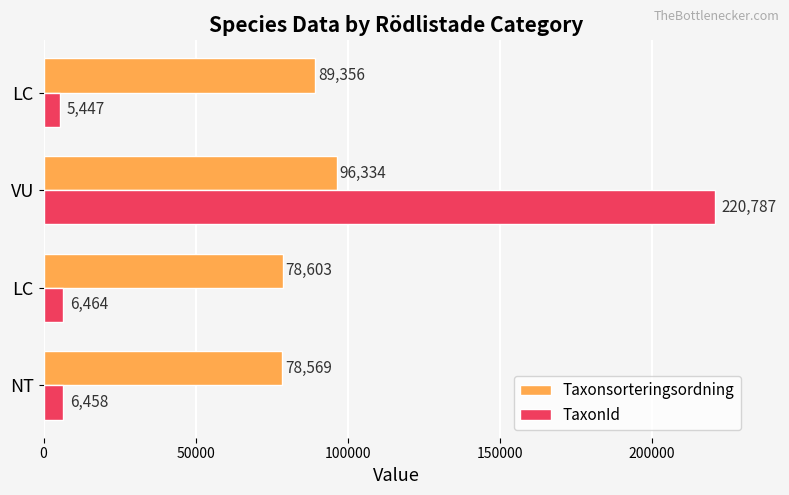

How many categories are shown in the chart?

4